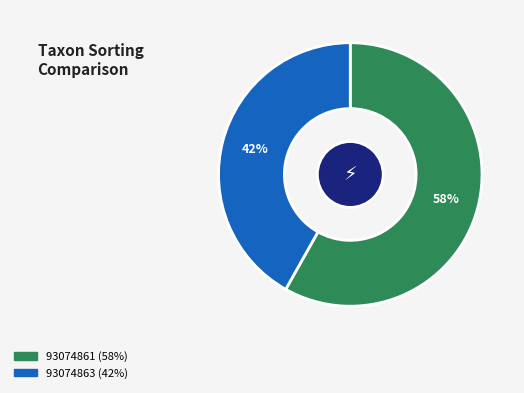

Is it true that 93074861 is 58% of the pie?

True